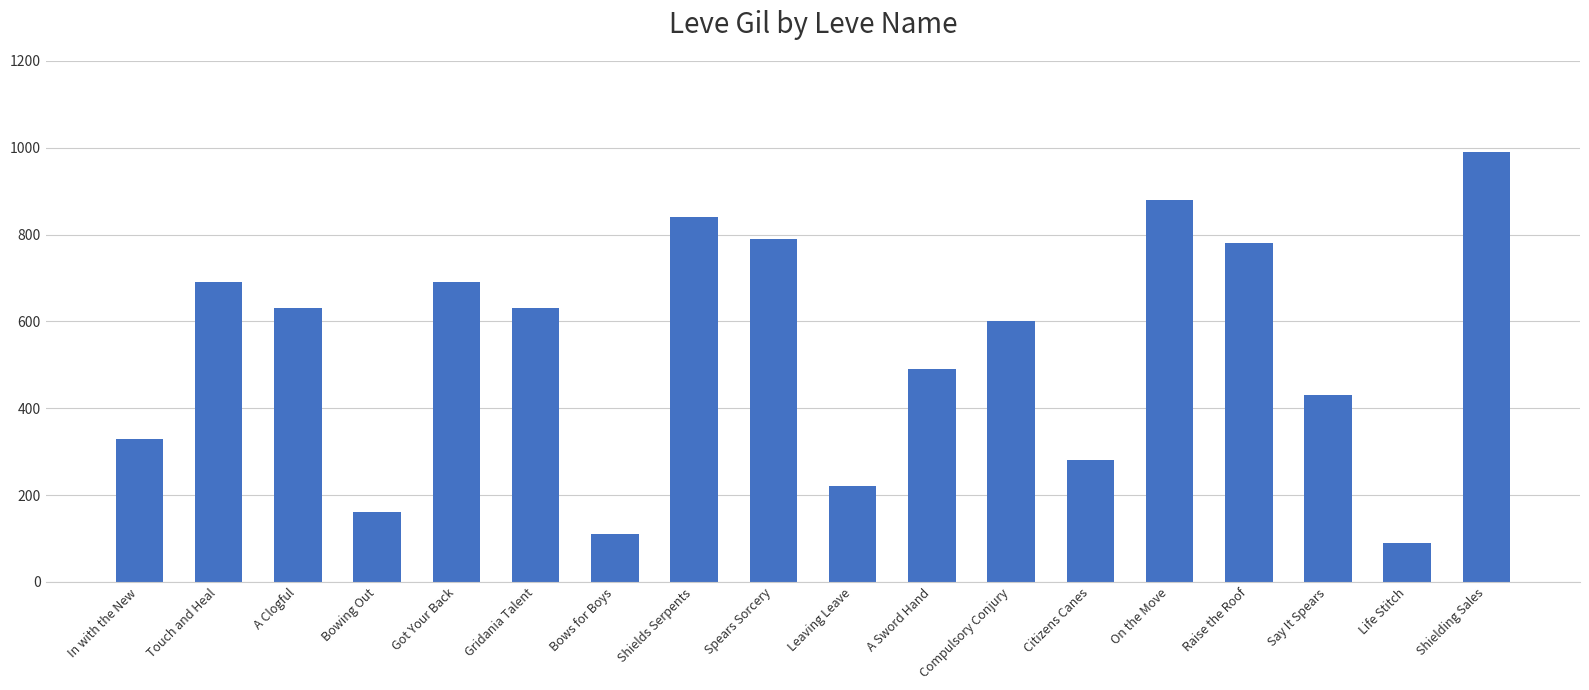

The chart shows a value of 1202 at Got Your Back. True or false?

False